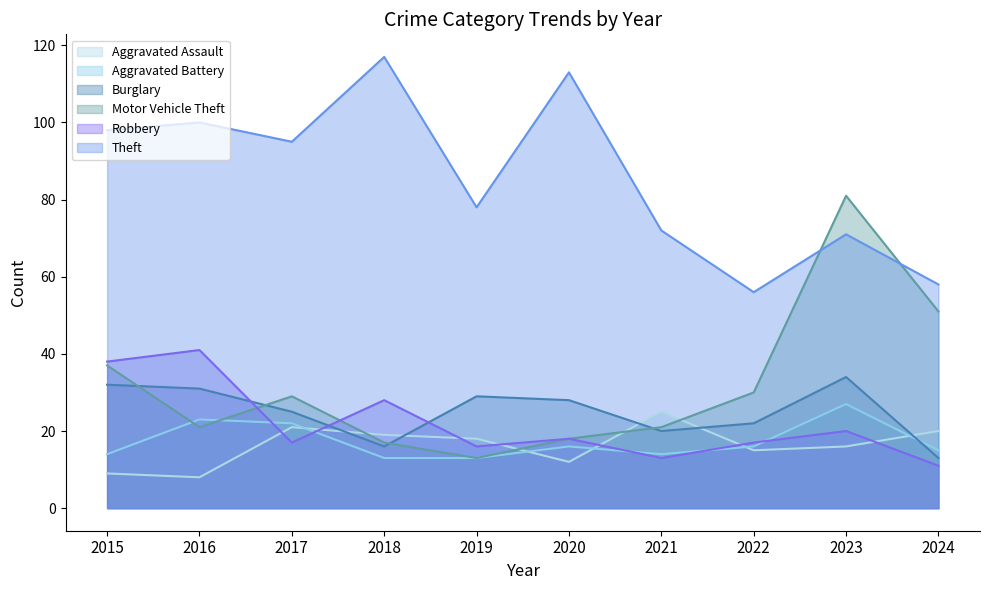

Reading right to left, list all the values displayed in this chart.

Aggravated Assault: 20	16	15	25	12	18	19	21	8	9
Aggravated Battery: 15	27	16	14	16	13	13	22	23	14
Burglary: 13	34	22	20	28	29	16	25	31	32
Motor Vehicle Theft: 51	81	30	21	18	13	17	29	21	37
Robbery: 11	20	17	13	18	16	28	17	41	38
Theft: 58	71	56	72	113	78	117	95	100	98